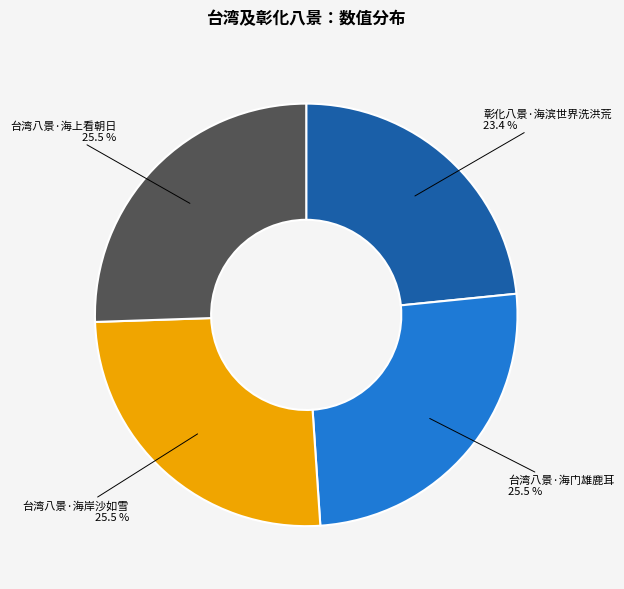

Is 台湾八景·海上看朝日 the majority of the pie?

No